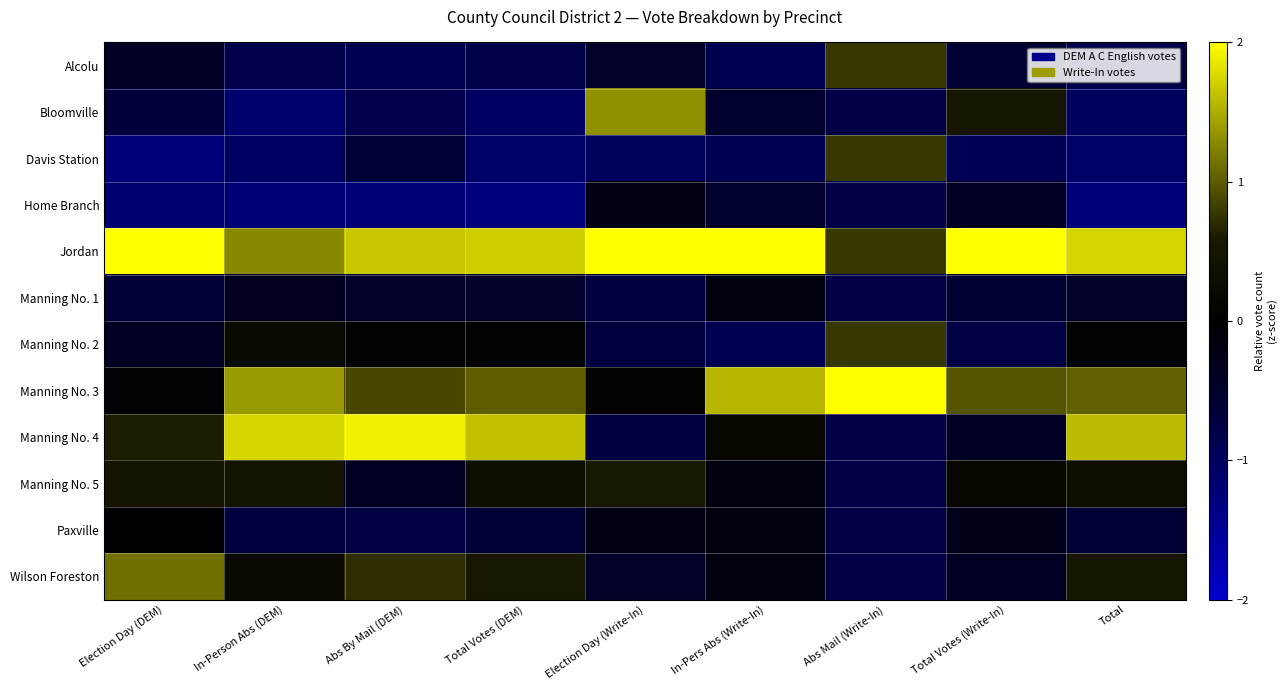

What is the greatest value displayed?

2.8